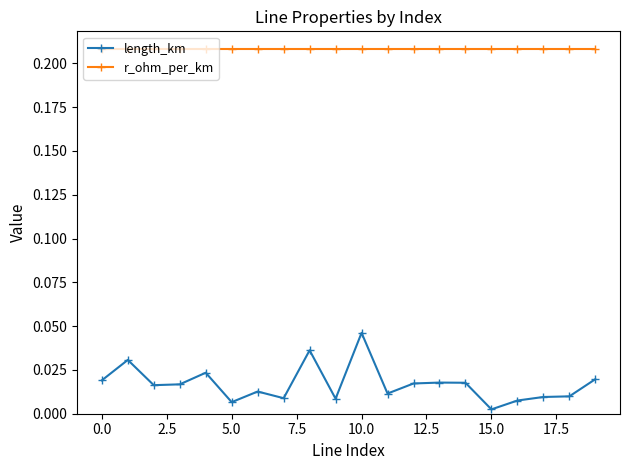

What are all the series names shown in the legend?

length_km, r_ohm_per_km